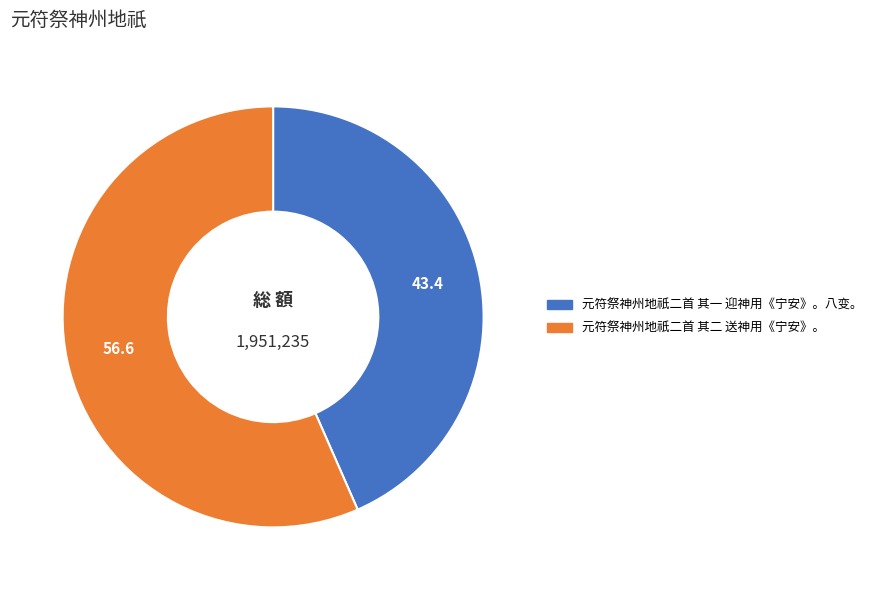

Which slice is the largest?

元符祭神州地祇二首 其二 送神用《宁安》。